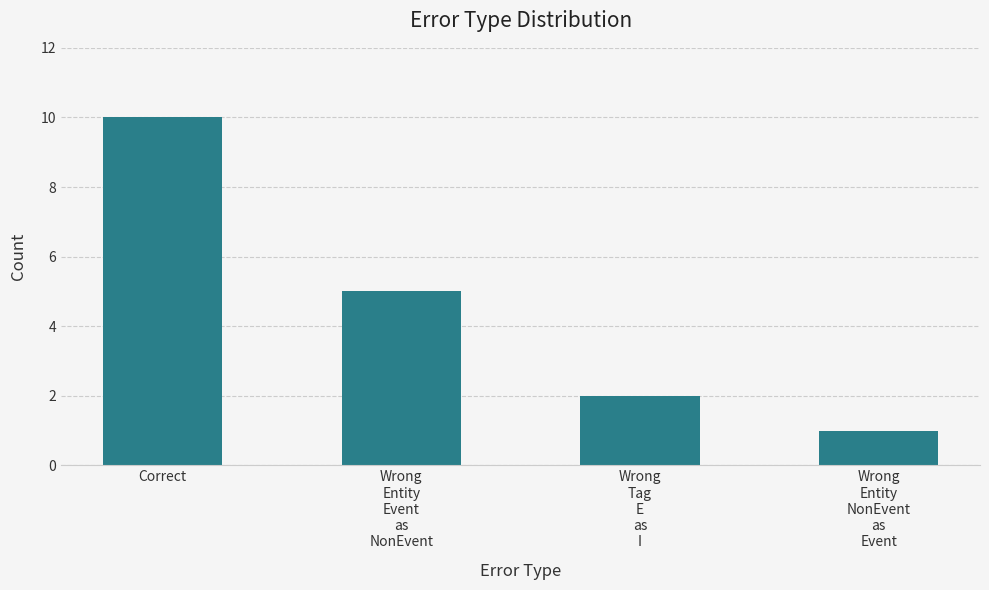

What is the difference between the maximum and minimum values?

9